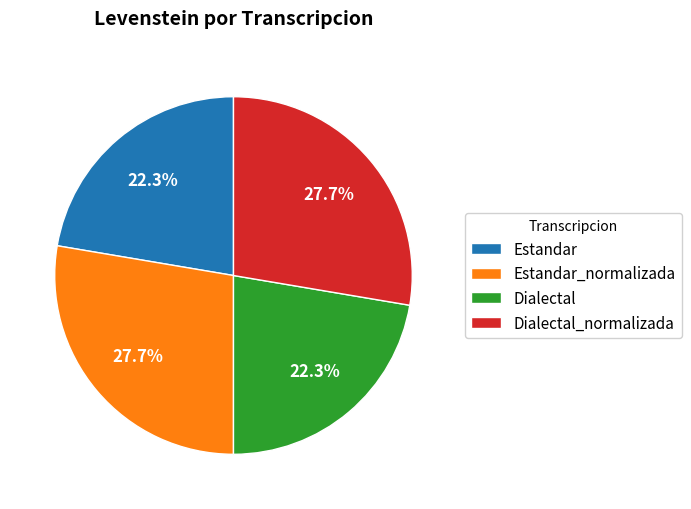

Combined, do Estandar and Dialectal account for over 50%?

No